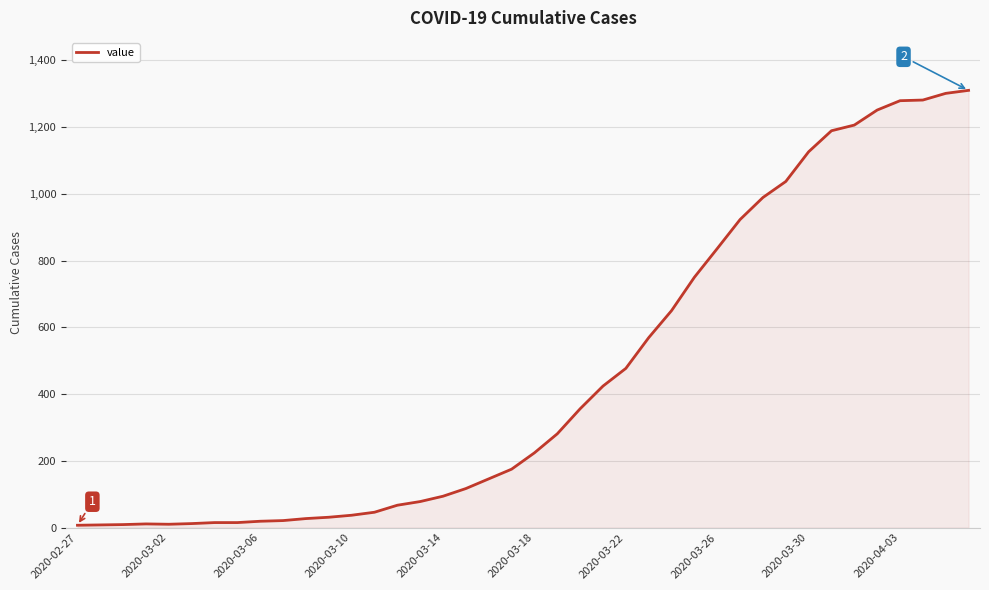

What is the maximum value shown in the chart?

1310